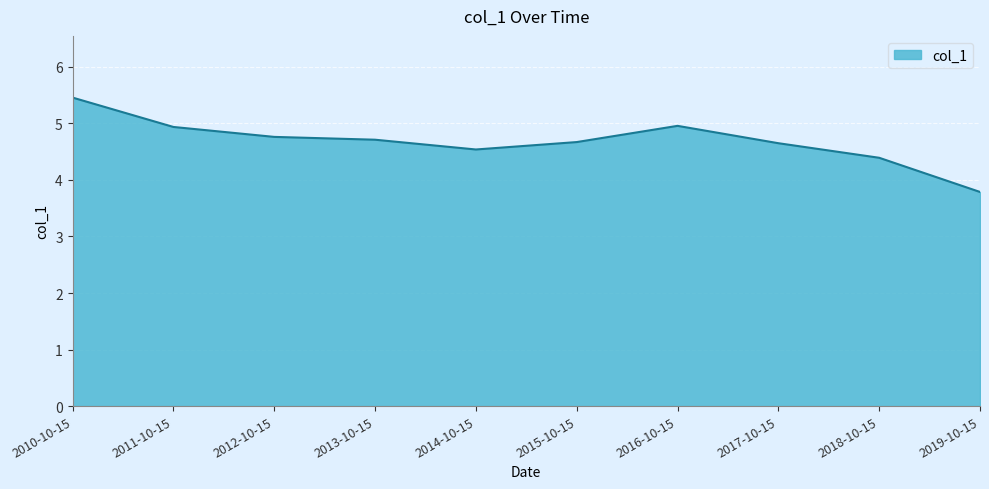

Between 2015-10-15 and 2014-10-15, which is larger?

2015-10-15